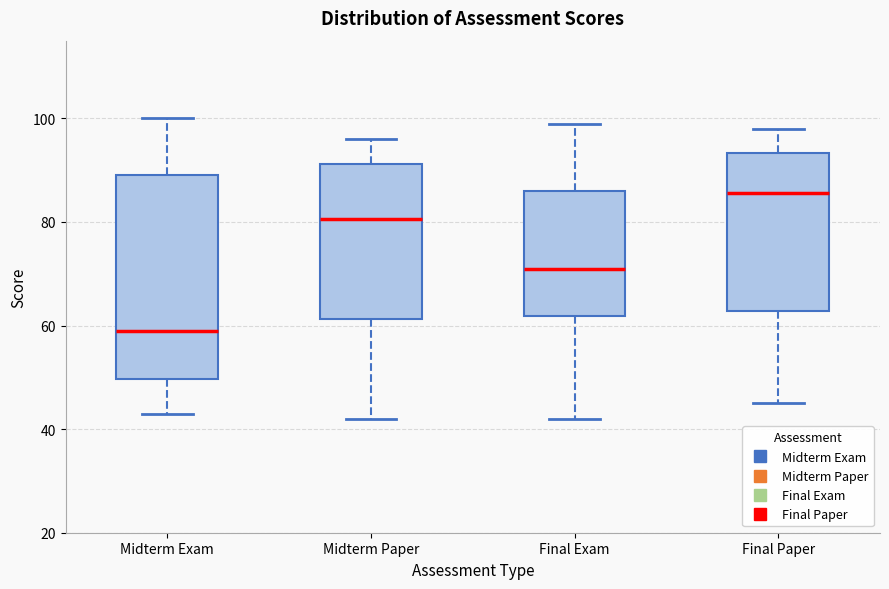

Which box's median line is the lowest?

Midterm Exam